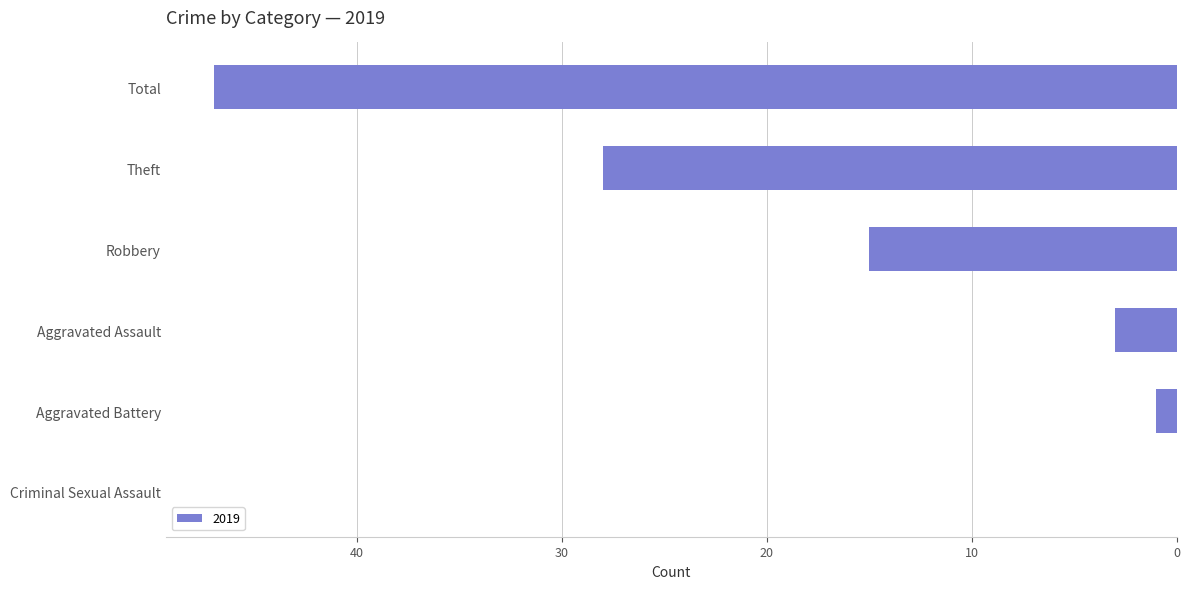

How many series are shown in this chart?

1